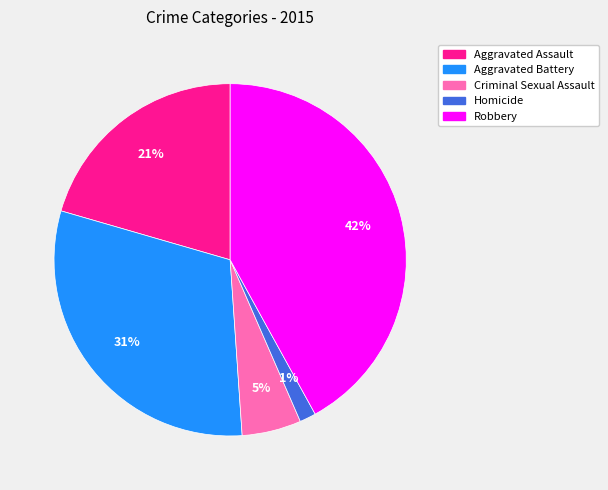

The Criminal Sexual Assault slice represents 12% of the pie. True or false?

False